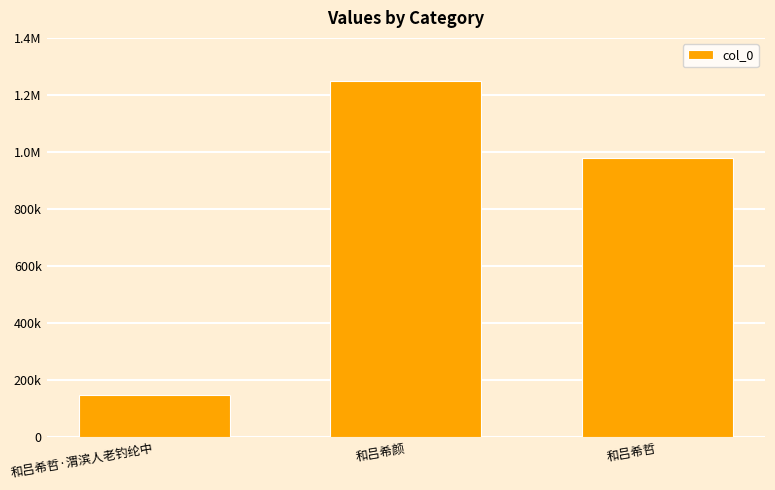

What is the greatest value displayed?

1248850